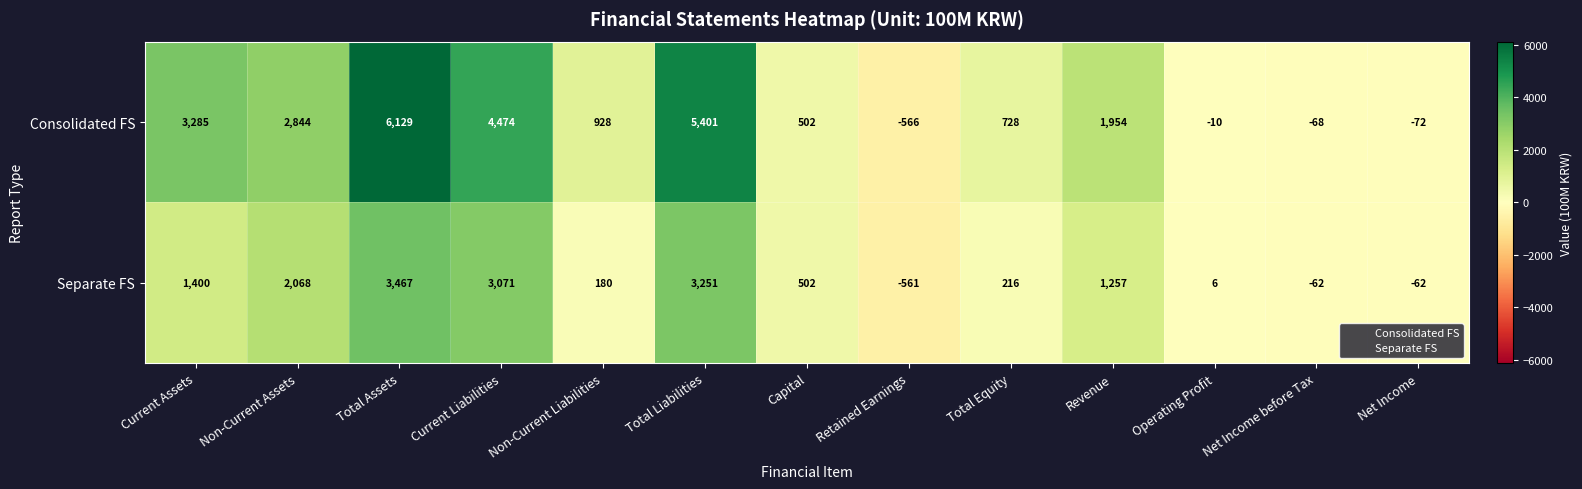

What is the approximate value of Separate FS at Capital, to the nearest 10?

500